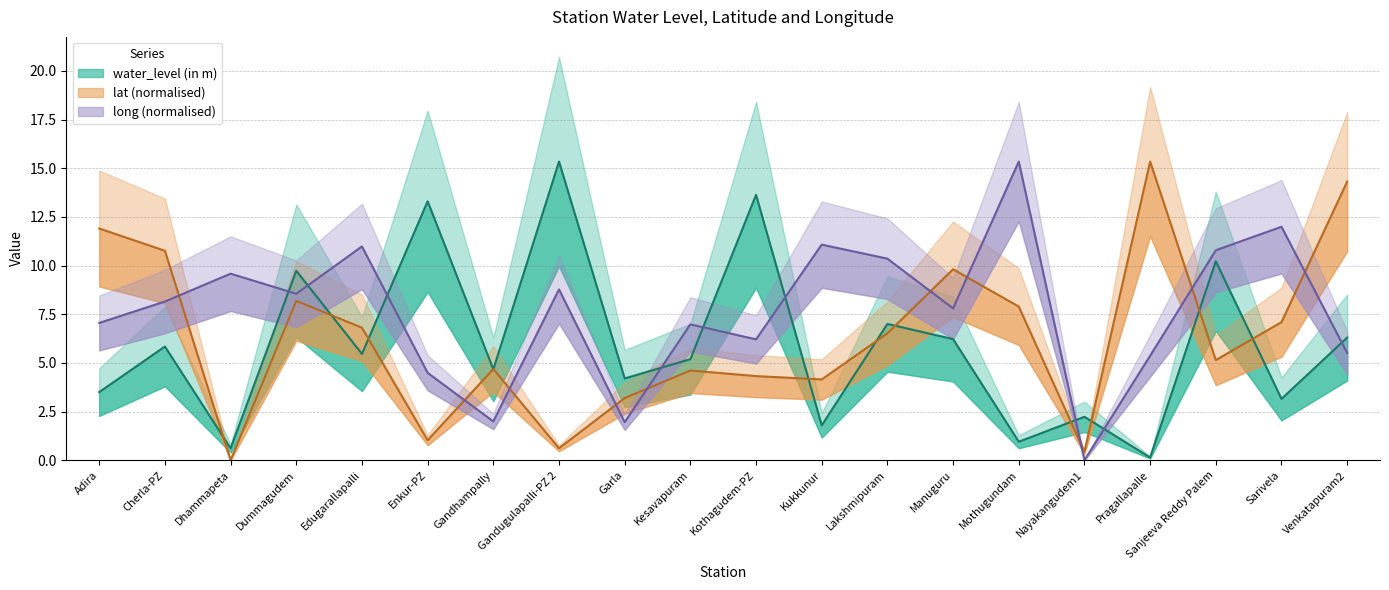

How many positive values does the long series have?

19